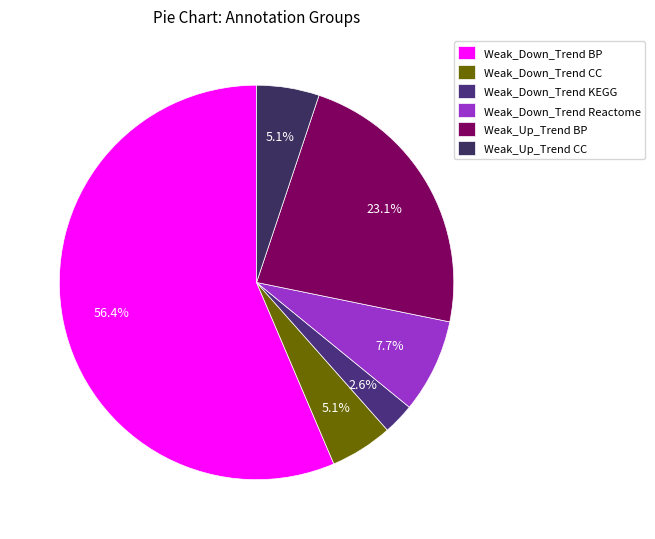

Count the number of slices in the pie.

6